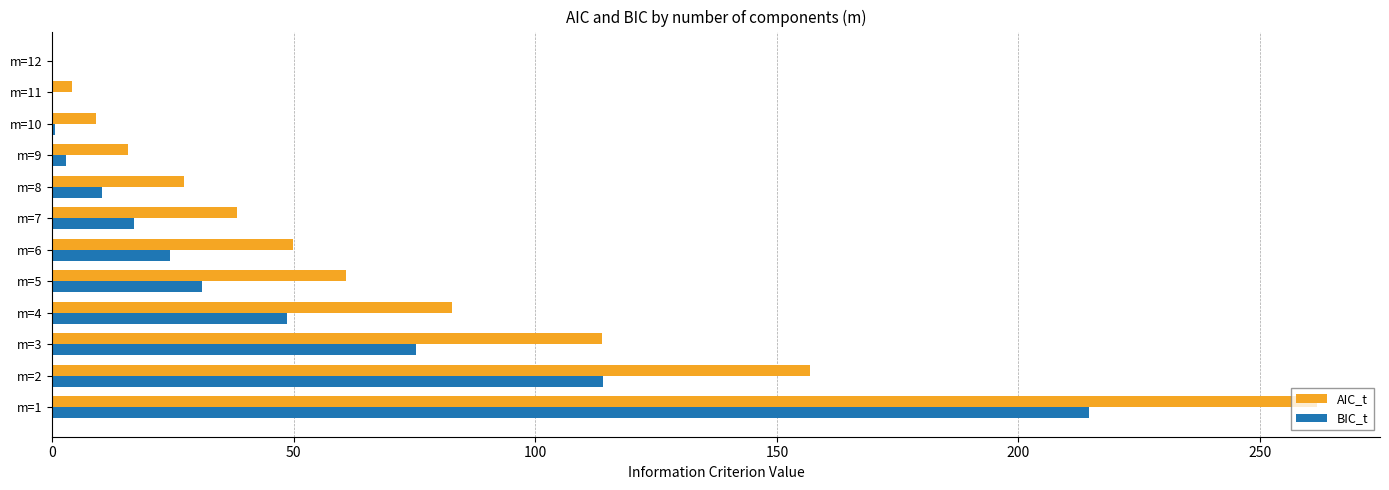

What is the sum of all BIC_t values?

538.8